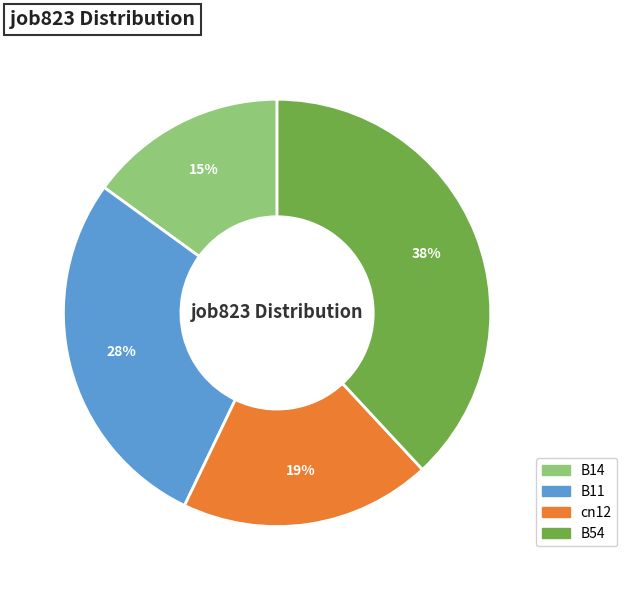

Between B11 and cn12, which is larger?

B11